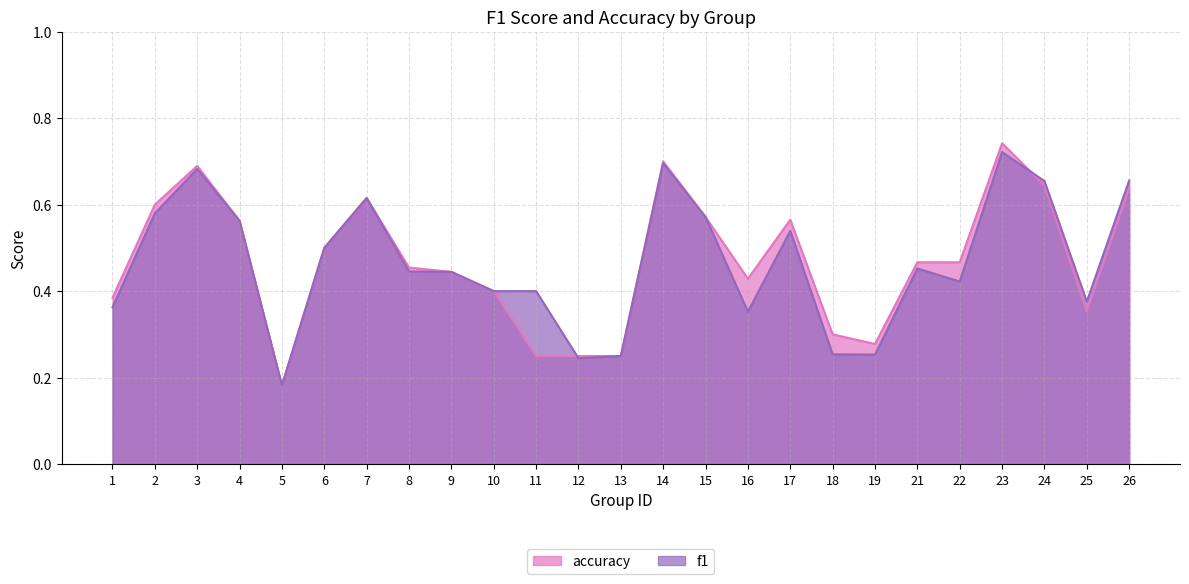

List the series in order of their peak value, highest first.

accuracy, f1